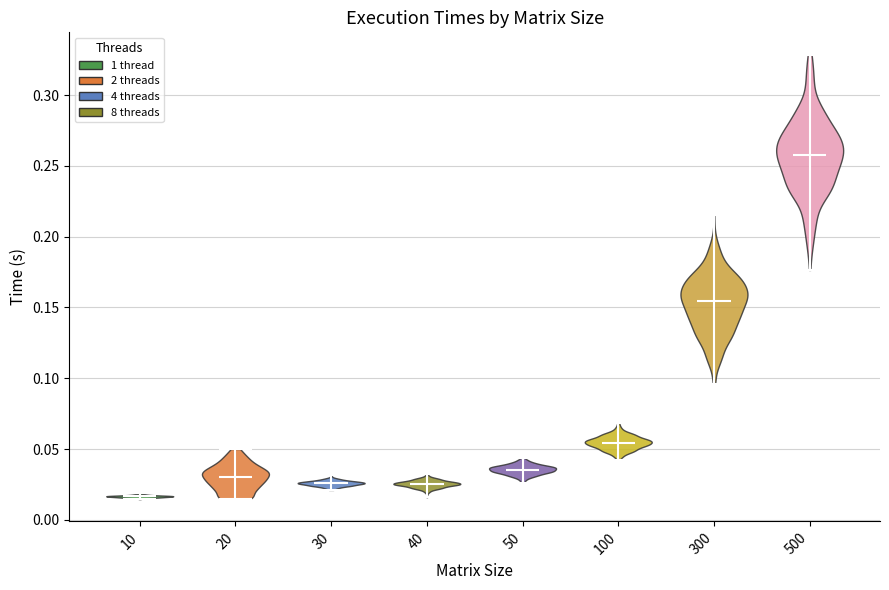

Reading left to right, read every violin against the y-axis: where its median line is, and the lowest and highest points it reaches. The values are not printed on the chart, so give them approximately, as read against the axis.

10: median line 0.015, lowest point 0.015, highest point 0.020
20: median line 0.030, lowest point 0.015, highest point 0.050
30: median line 0.025, lowest point 0.020, highest point 0.030
40: median line 0.025, lowest point 0.015, highest point 0.030
50: median line 0.035, lowest point 0.025, highest point 0.045
100: median line 0.055, lowest point 0.045, highest point 0.070
300: median line 0.155, lowest point 0.095, highest point 0.215
500: median line 0.255, lowest point 0.175, highest point 0.330